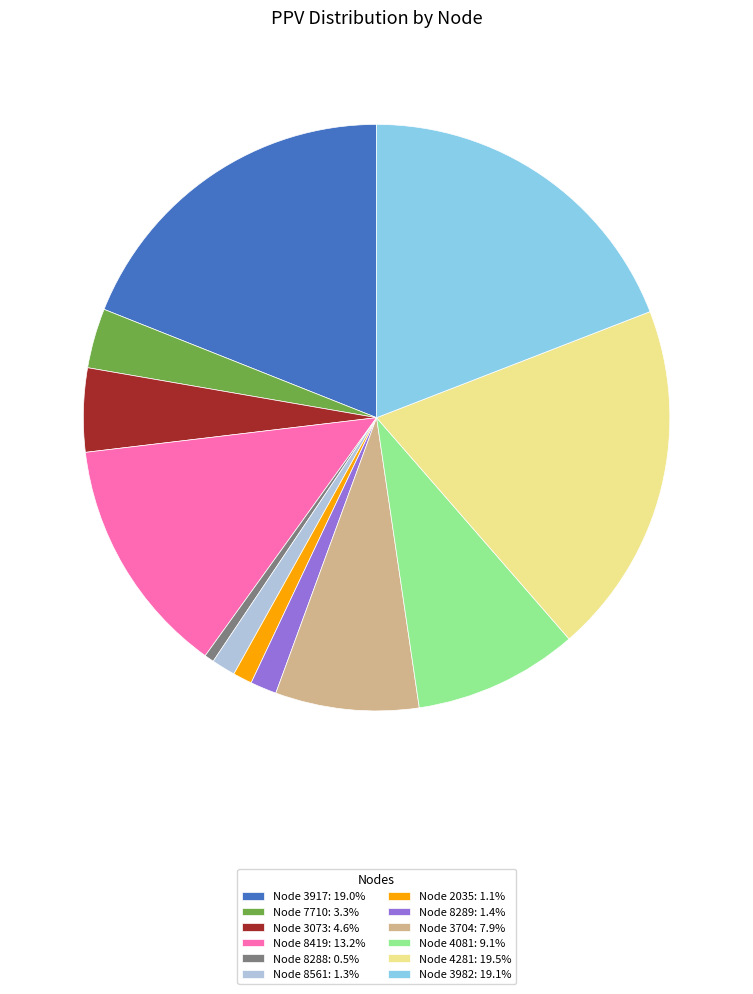

Approximately how many times larger is the value at Node 3917: 19.0% compared to Node 8561: 1.3%?

14.4